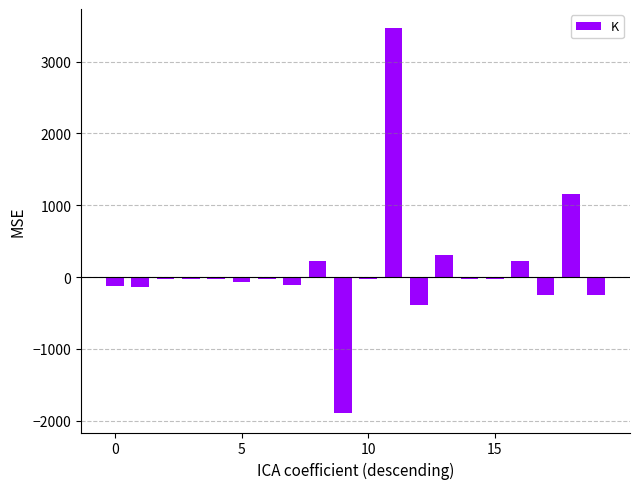

What is the sum of all values?

1995.0